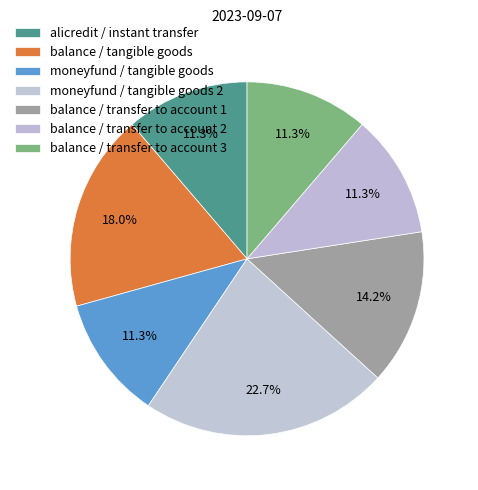

To the nearest percent, what is the combined percentage of balance / transfer to account 2 and balance / tangible goods?

29%